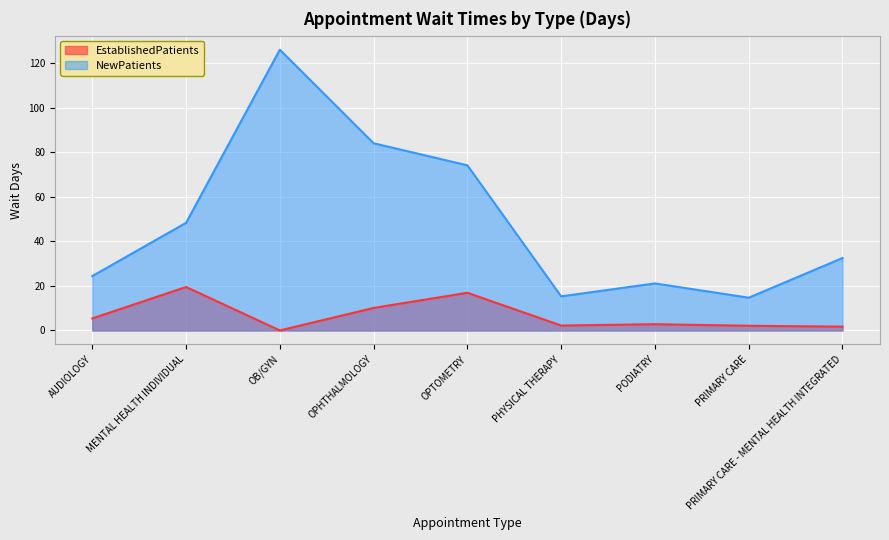

At which category does EstablishedPatients reach its first local valley?

OB/GYN